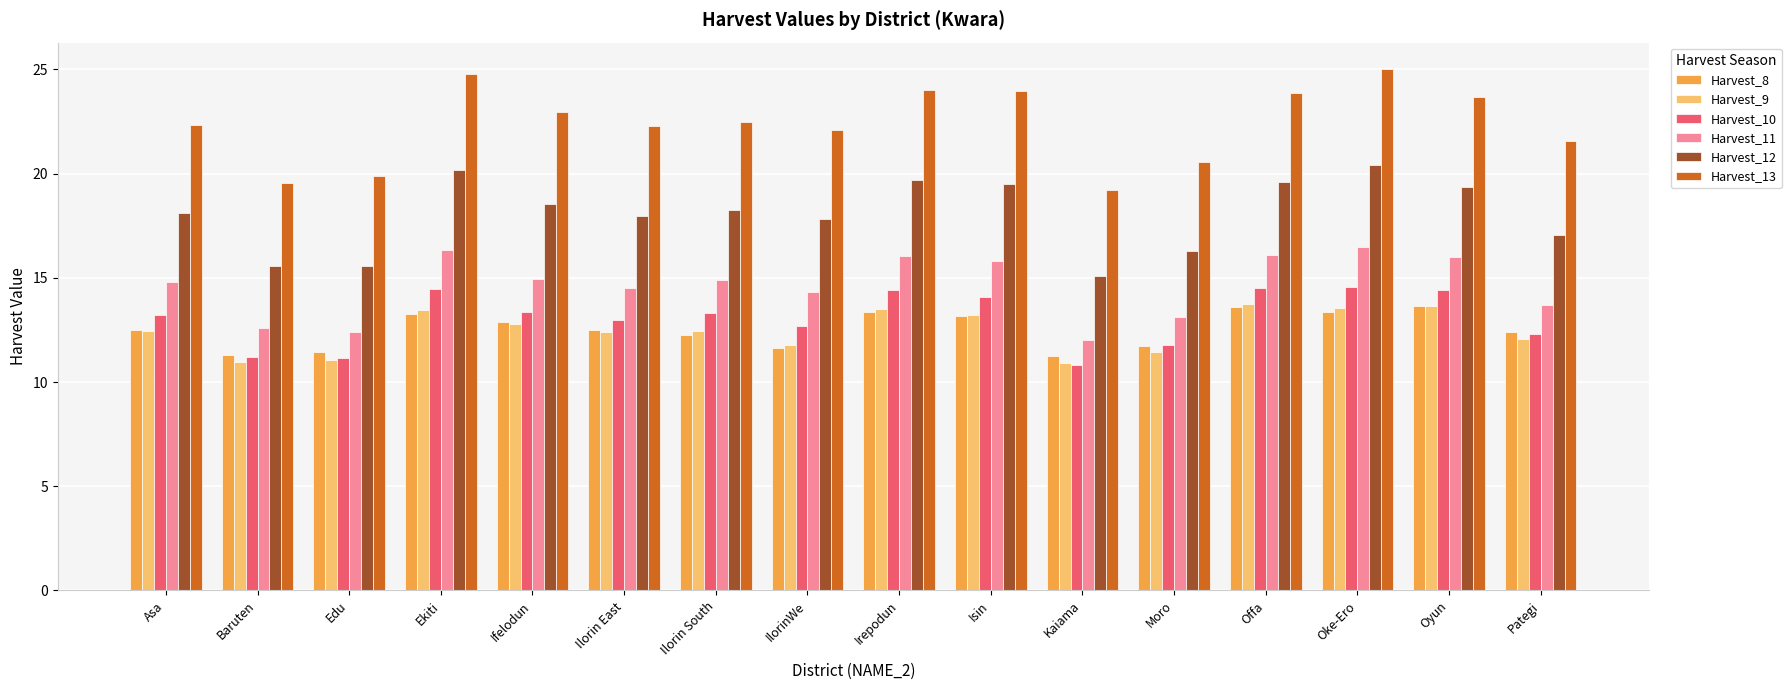

What is the difference between the maximum and minimum values in the Harvest_8 series?

2.4